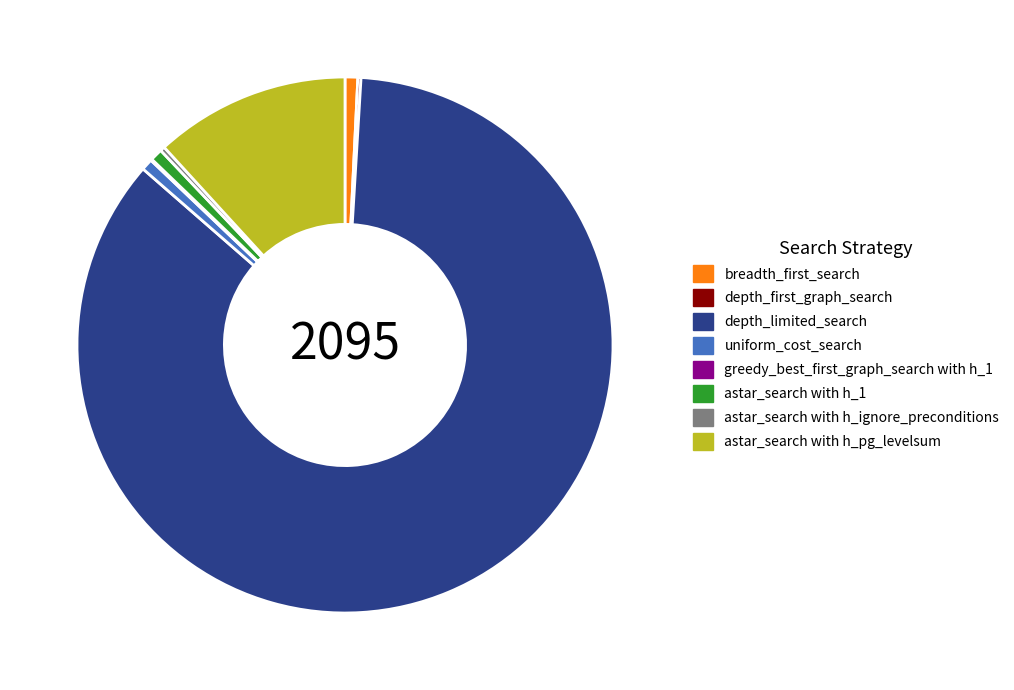

Is it true that astar_search with h_1 is 15% of the pie?

False